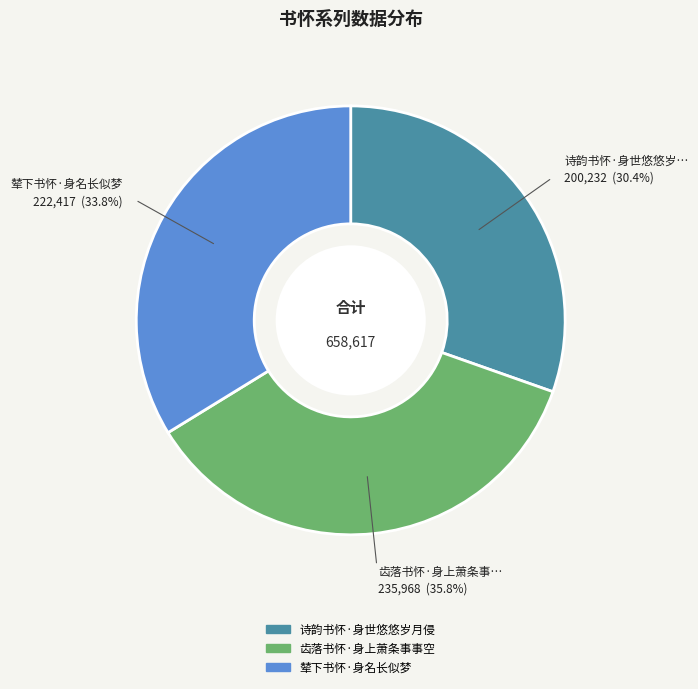

To the nearest percent, what is the average slice percentage?

33%